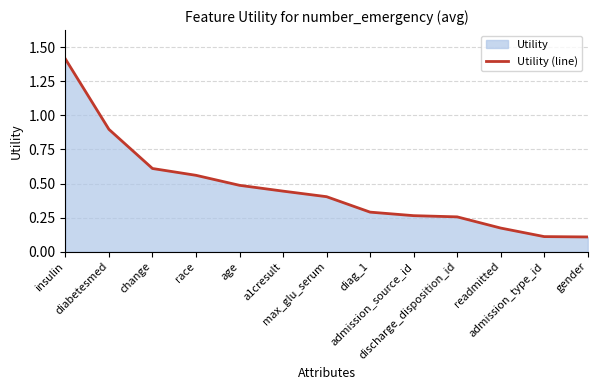

What position from the left is race?

4